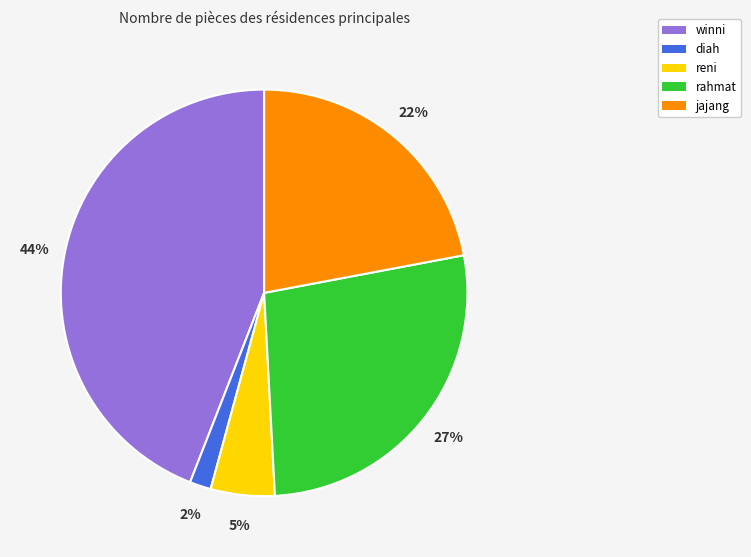

The winni slice represents 44% of the pie. True or false?

True